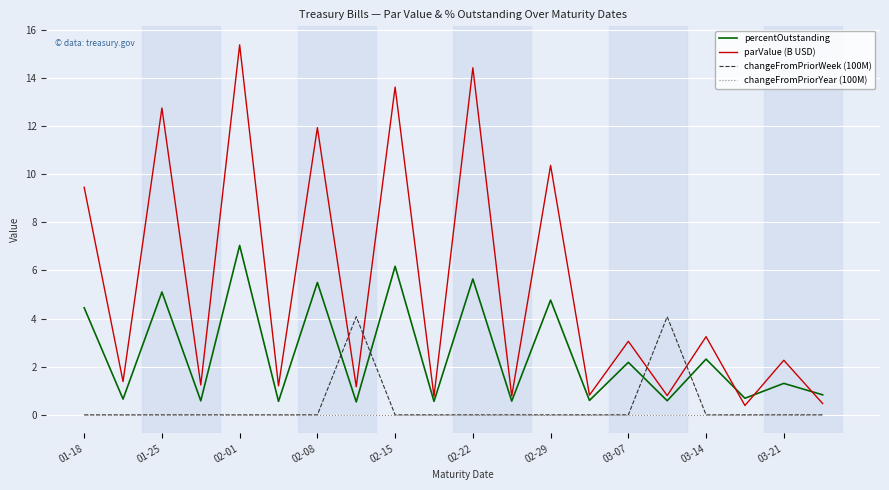

True or false: changeFromPriorWeek (100M) and percentOutstanding intersect in this chart.

True